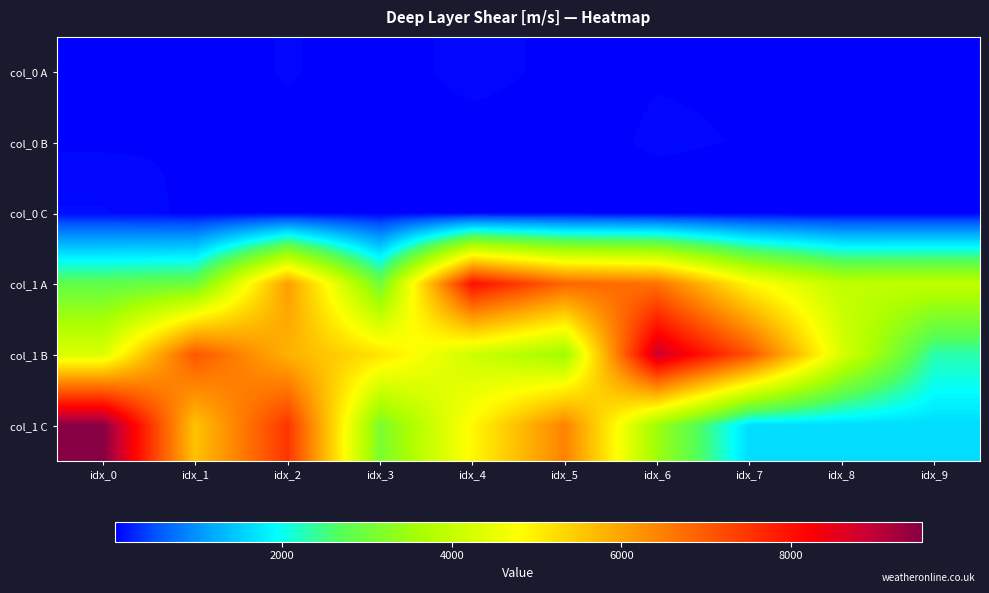

What is the greatest value displayed?

9549